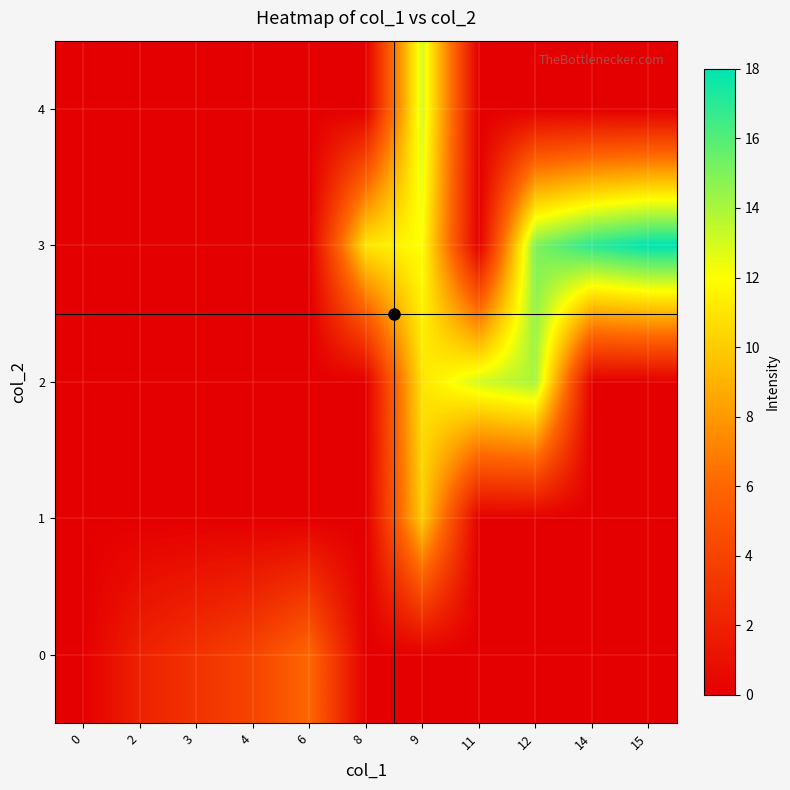

At which category is the sum across all series the highest?

9